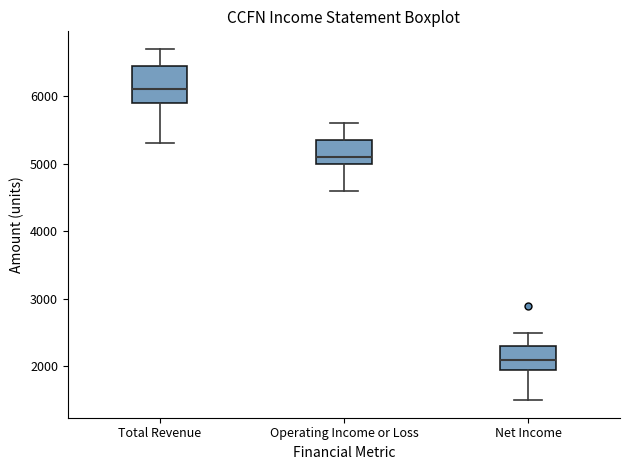

Where is the lower edge of the box for Net Income on the y-axis? The values are not printed on the chart, so give them approximately, as read against the axis.

2000